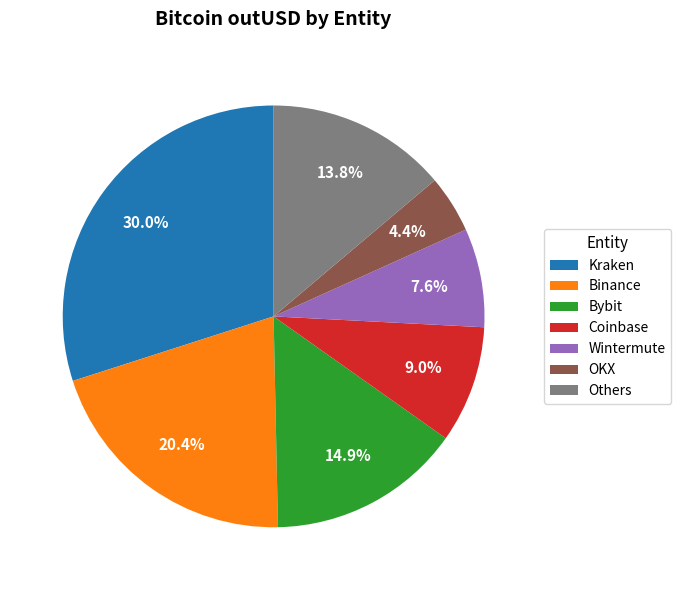

Which category has the biggest portion of the pie?

Kraken